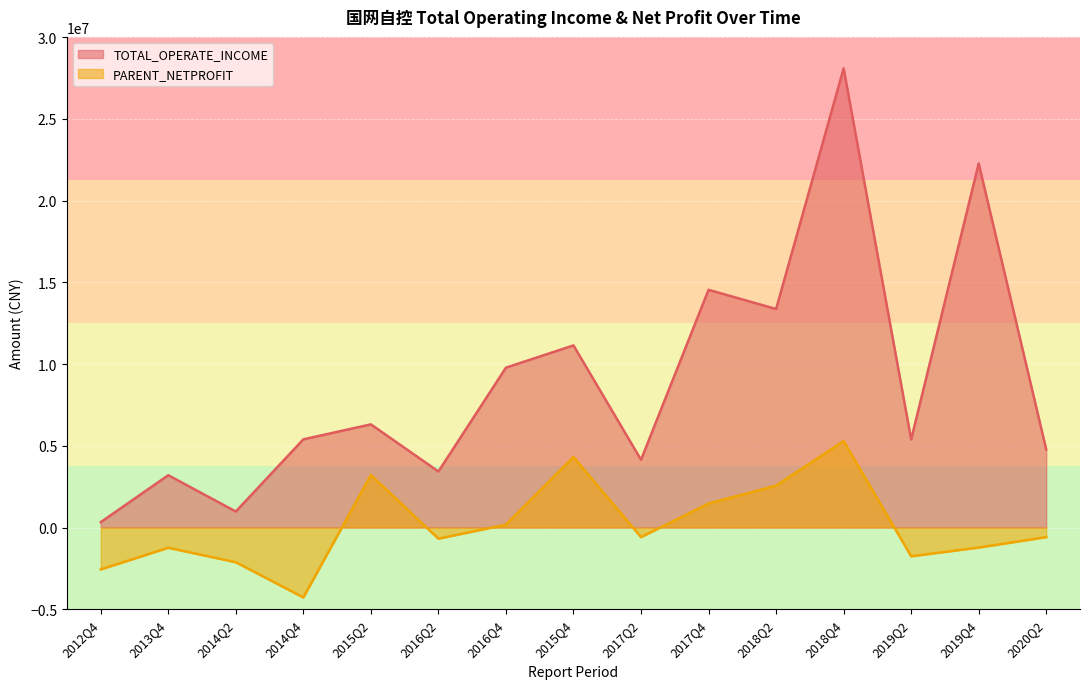

Which series has the largest range (max minus min)?

TOTAL_OPERATE_INCOME